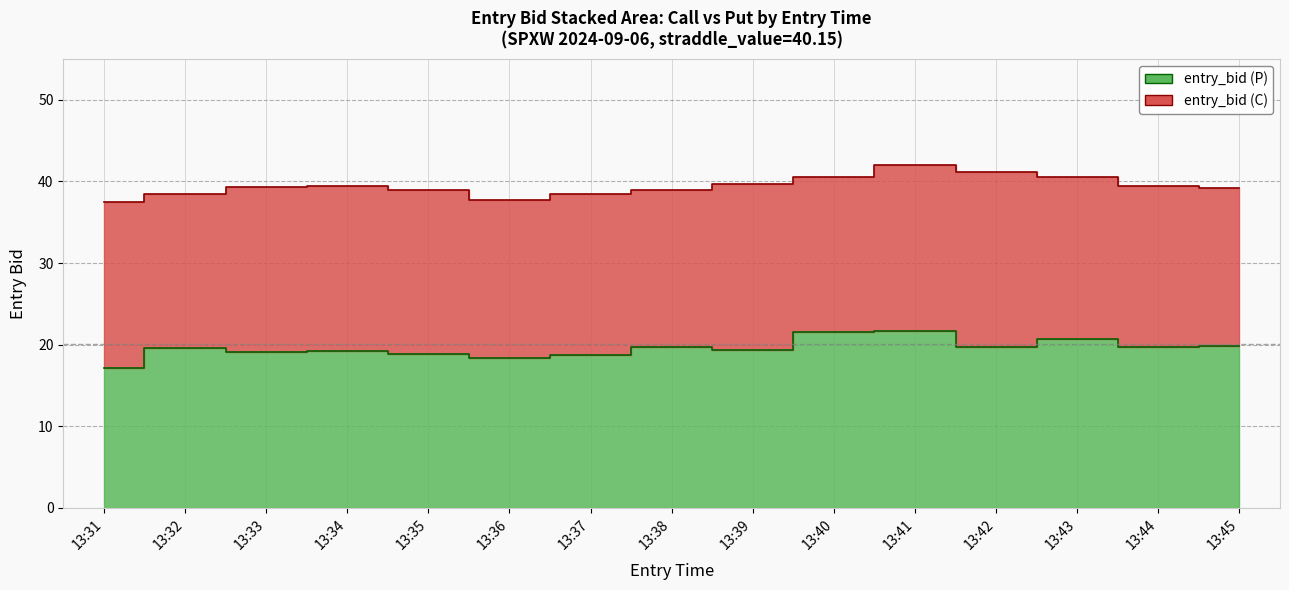

Reading left to right, list all the values displayed in this chart.

13:31=17.1	13:32=19.6	13:33=19.1	13:34=19.2	13:35=18.9	13:36=18.4	13:37=18.7	13:38=19.7	13:39=19.4	13:40=21.6	13:41=21.7	13:42=19.7	13:43=20.7	13:44=19.7	13:45=19.8